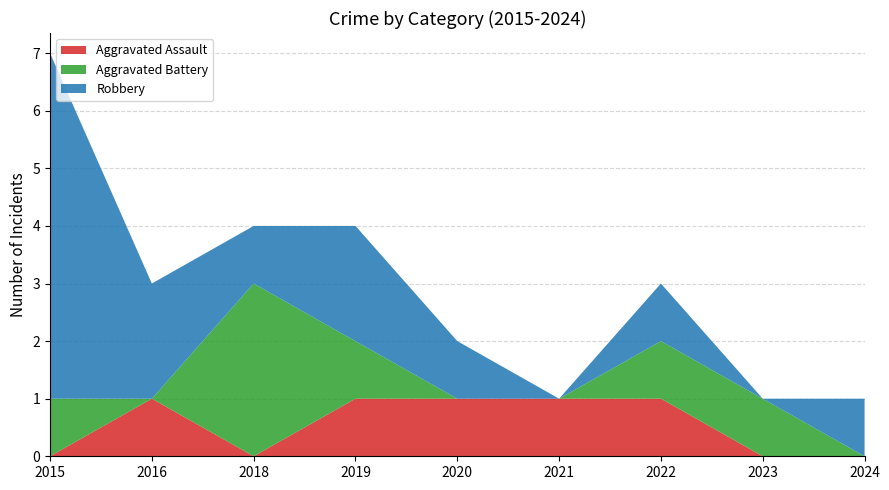

Reading left to right, list all the values displayed in this chart.

Aggravated Assault: 0	1	0	1	1	1	1	0	0
Aggravated Battery: 1	0	3	1	0	0	1	1	0
Robbery: 6	2	1	2	1	0	1	0	1